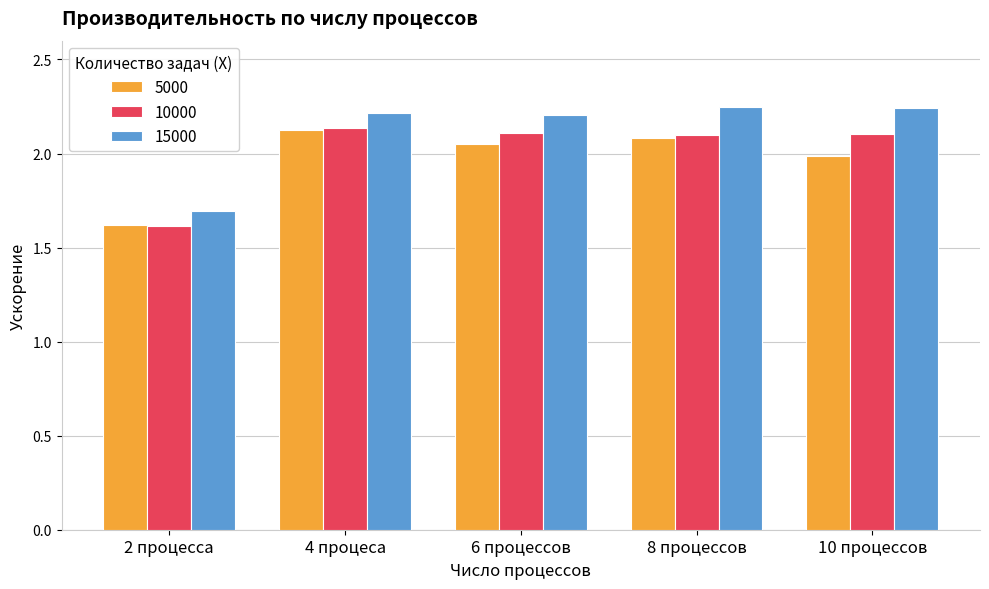

How many bars are there in each group?

3